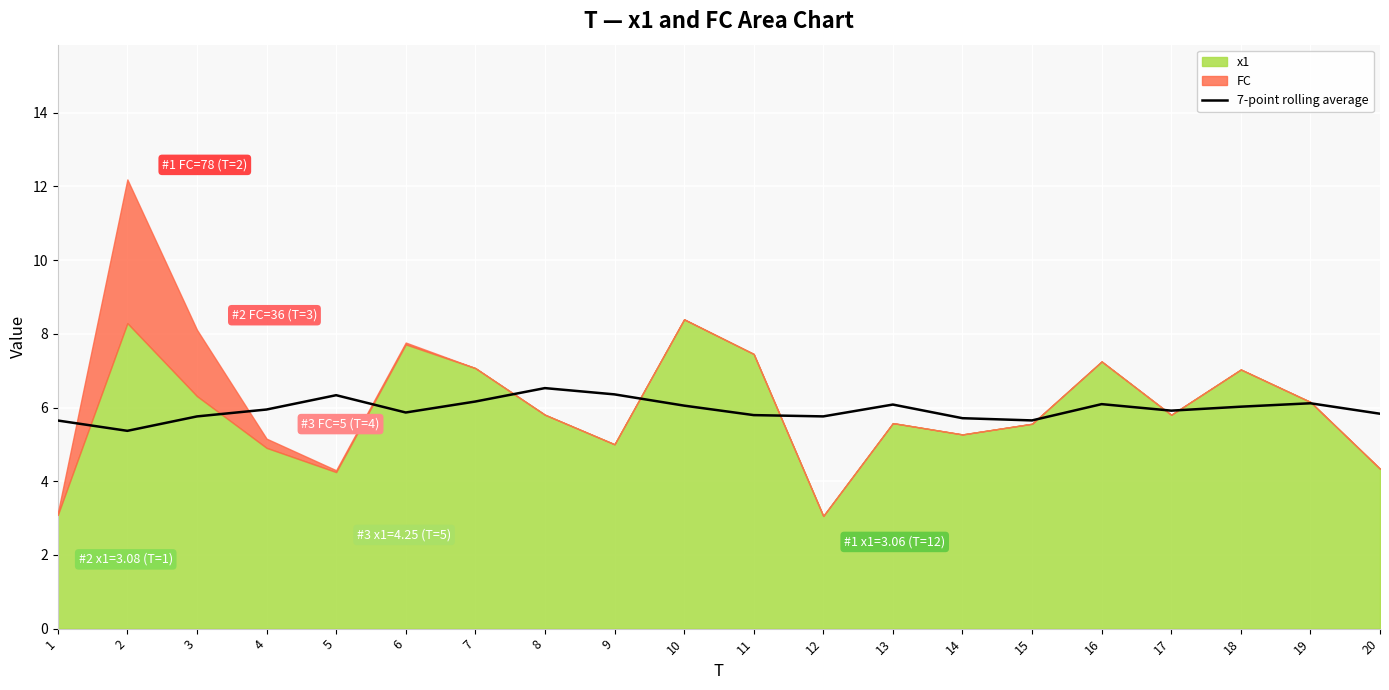

True or false: 7-point rolling average has a value of 11.7 at 8.

False